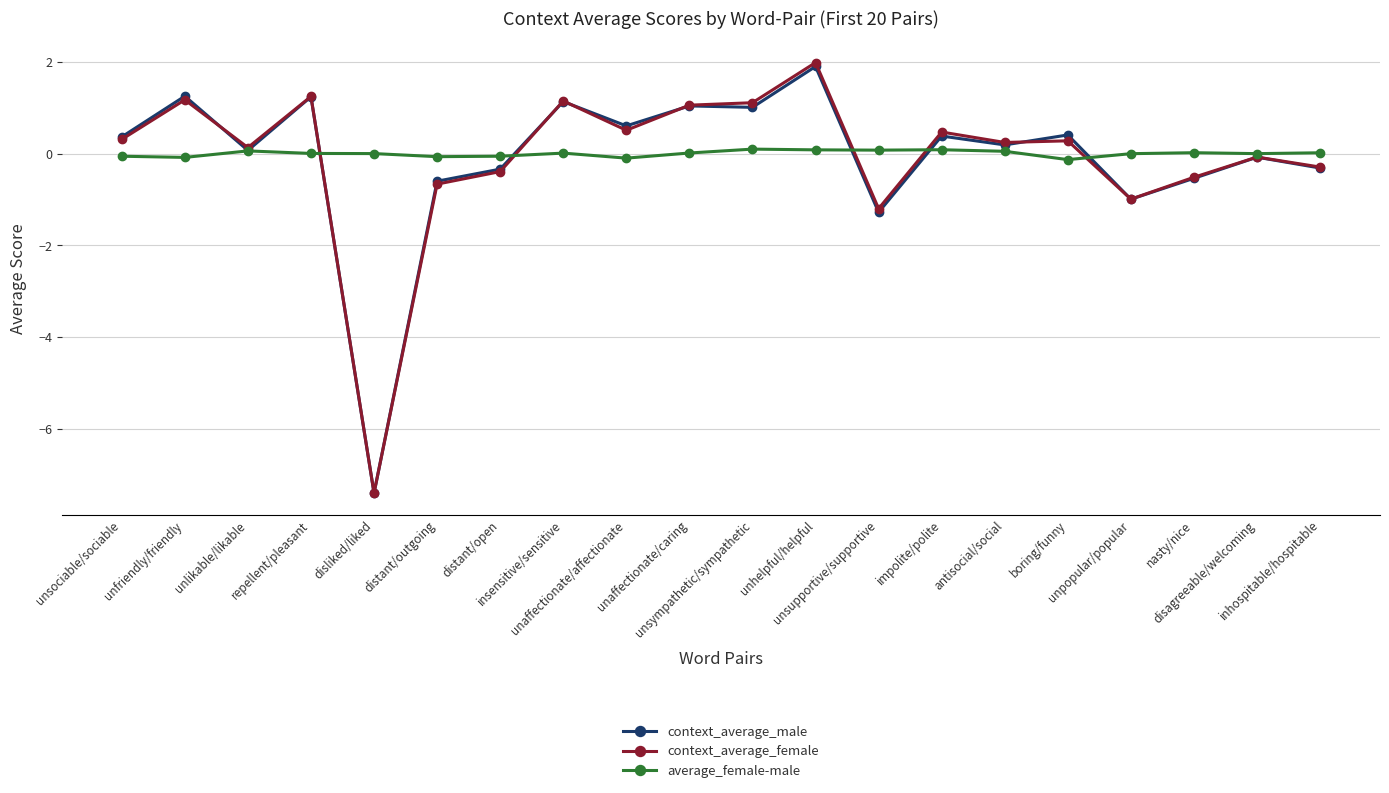

Where does the average_female-male series first go above 0?

unlikable/likable